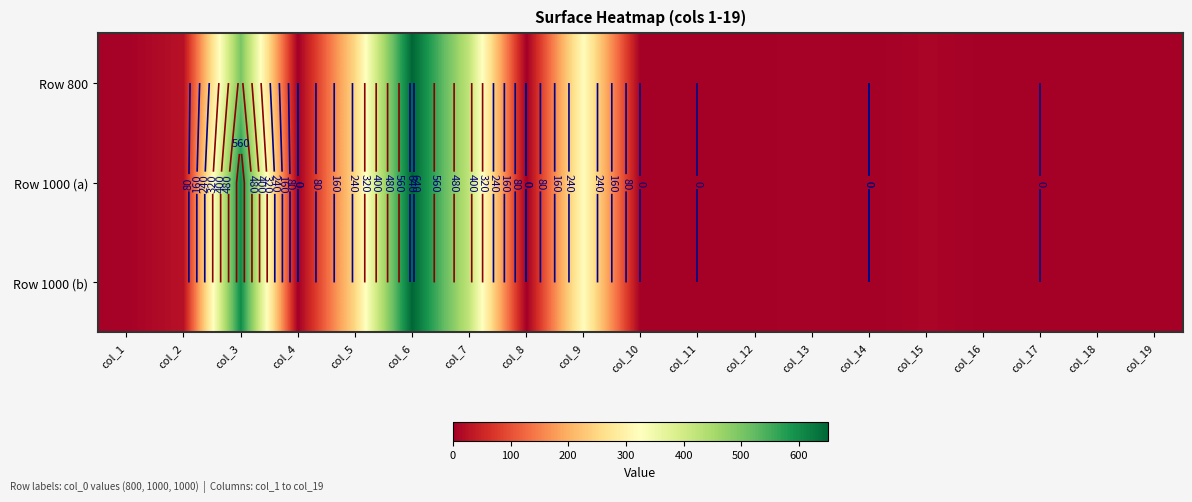

The value of Row 800 at col_12 is 2. True or false?

False